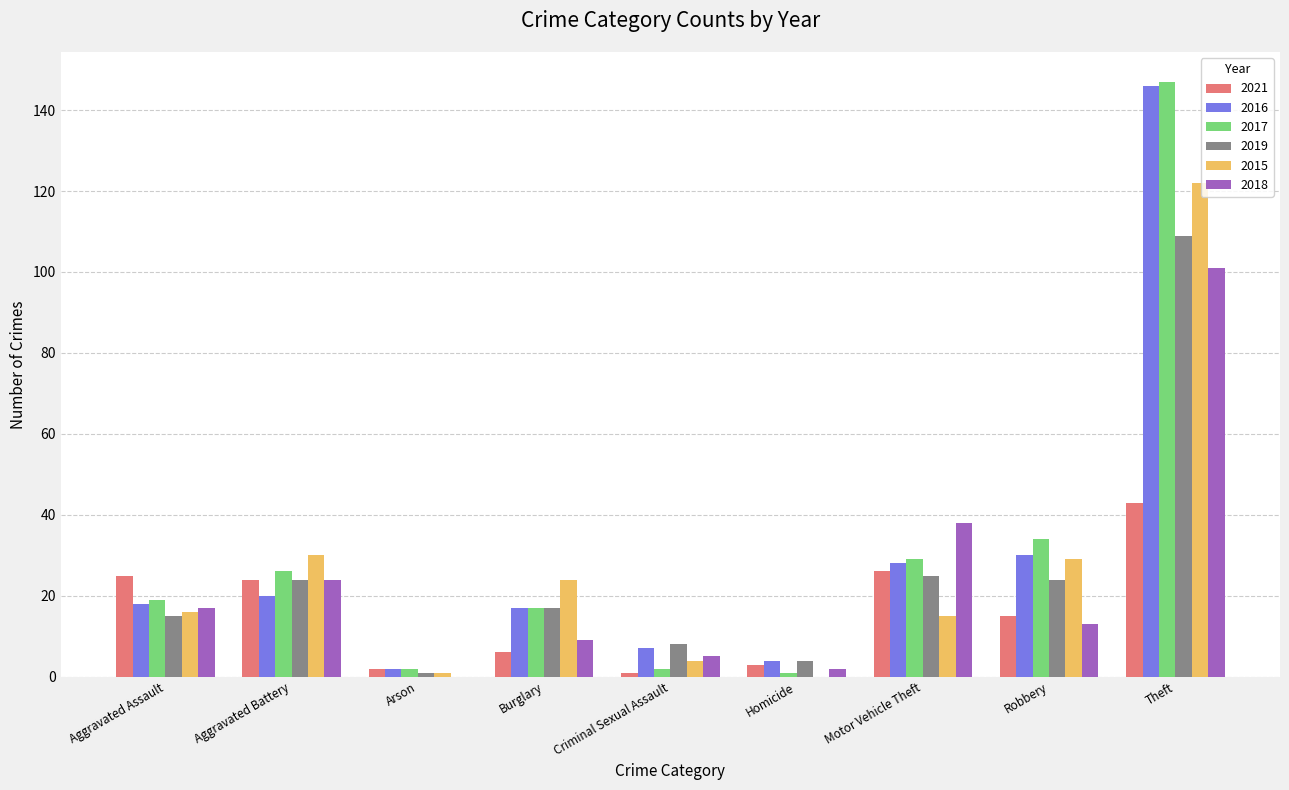

What is the average value of the 2019 series?

25